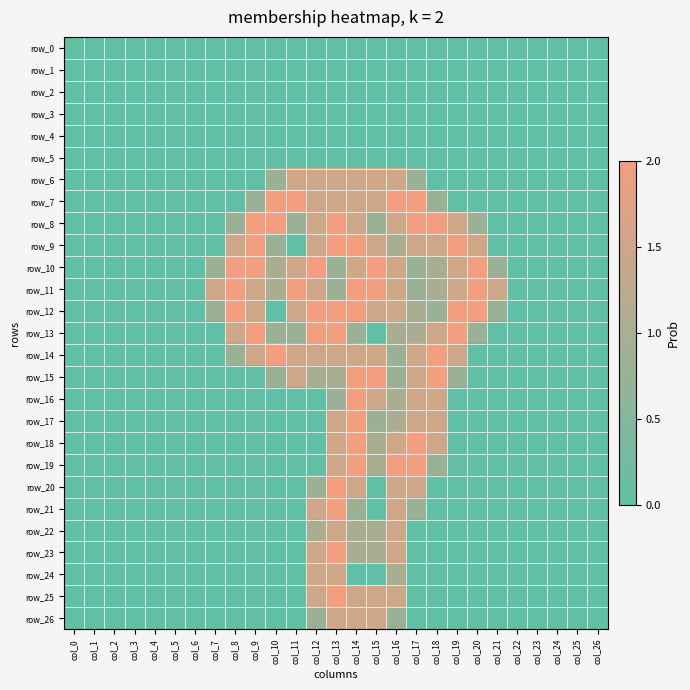

How many values in row_13 are above zero?

12